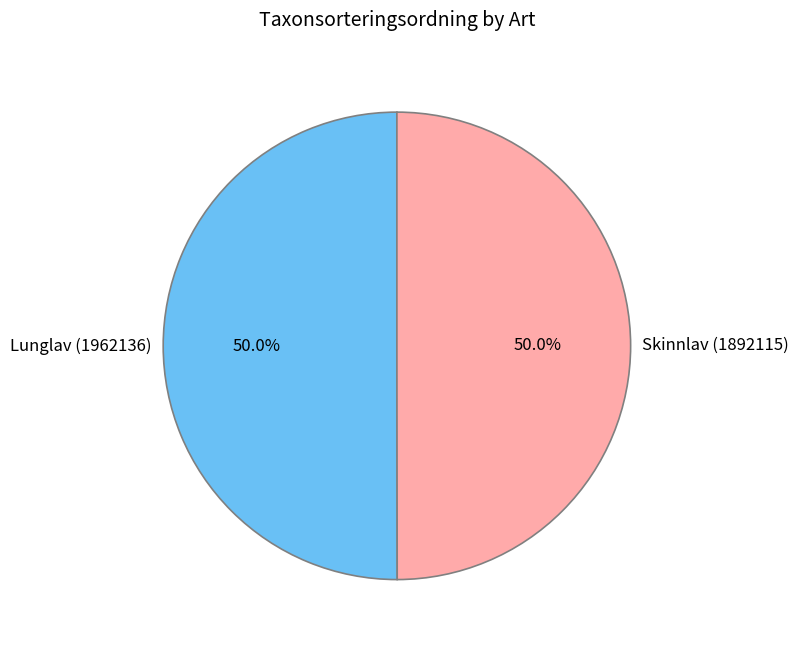

Do Skinnlav (1892115) and Lunglav (1962136) together represent more than half of the pie?

Yes